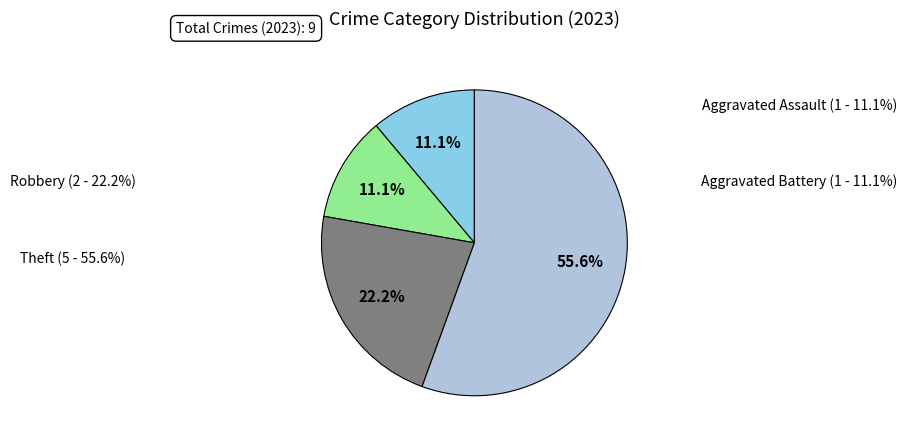

To the nearest percent, what portion does Robbery represent?

22%